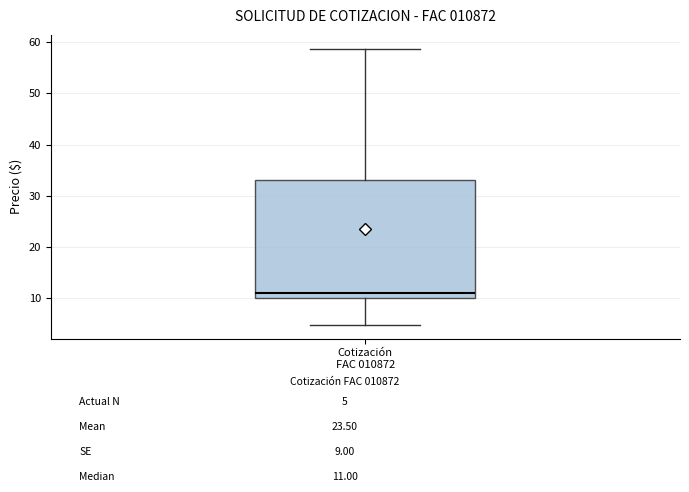

Transcribe this box plot: give where the median line is, the range the box spans, and where the two whiskers end, as read against the y-axis. The values are not printed on the chart, so give them approximately, as read against the axis.

median 11, box 10 to 33, whiskers 5 to 59